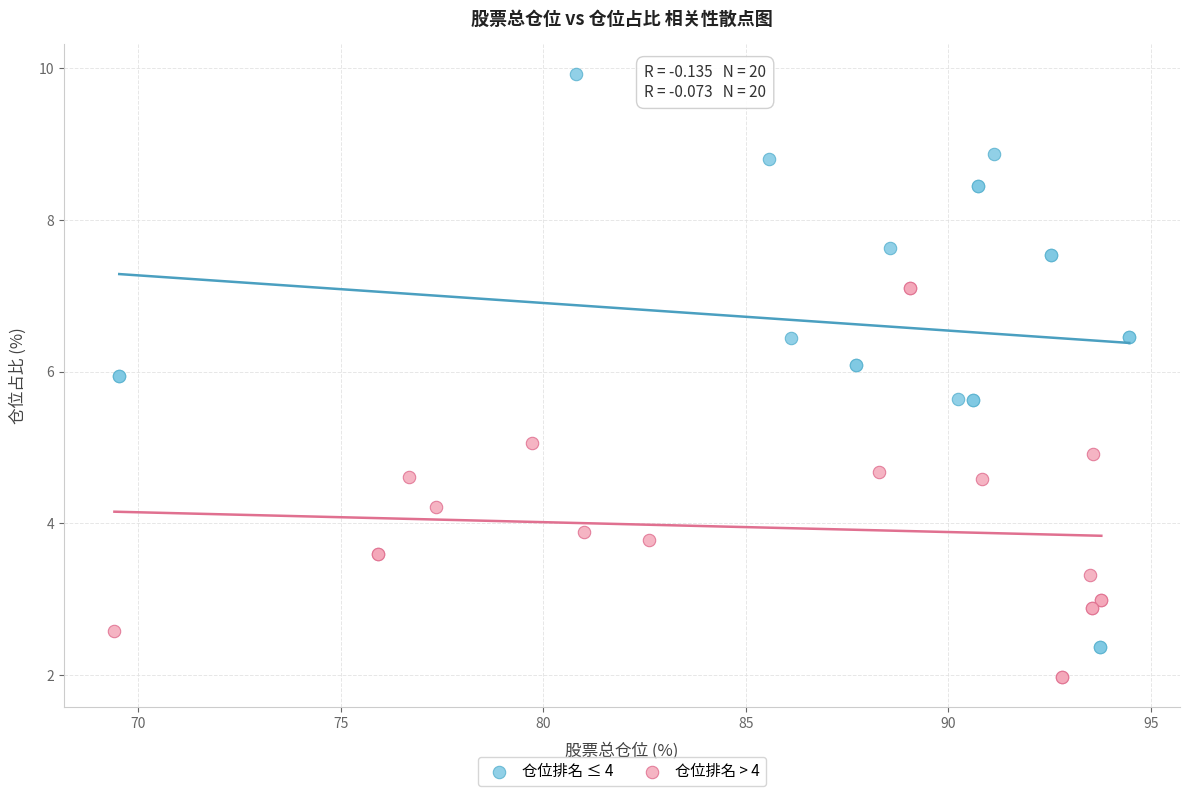

Which series contains the highest Y value?

仓位排名 ≤ 4